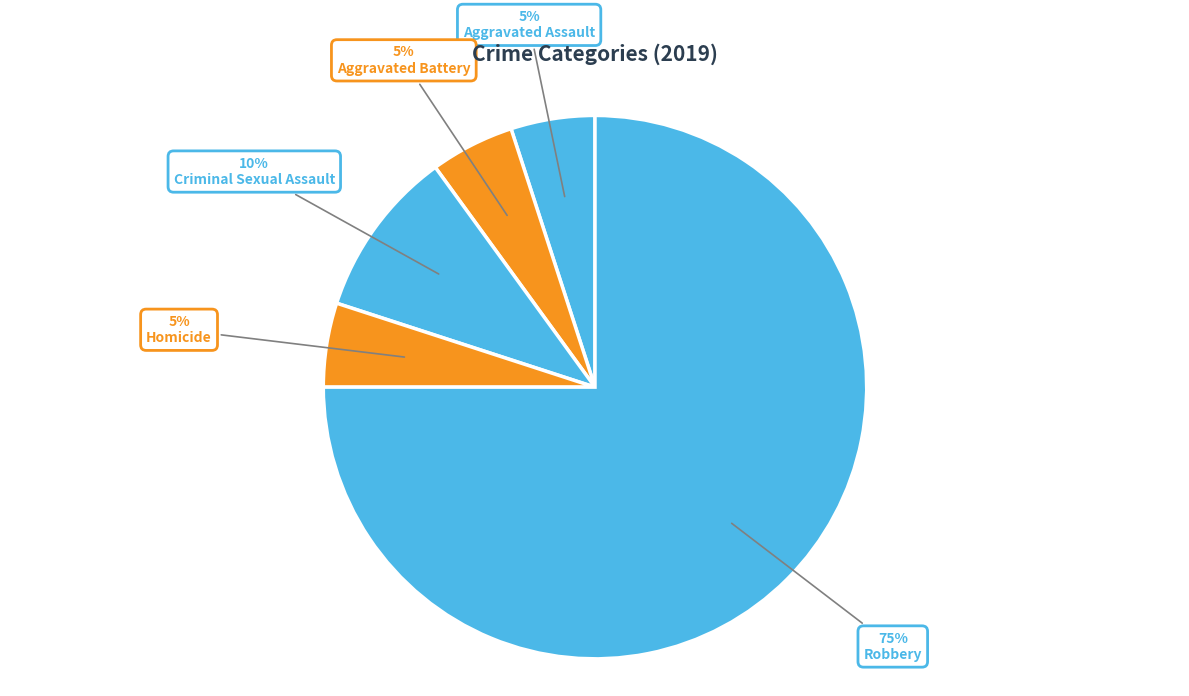

What is the majority slice?

Robbery